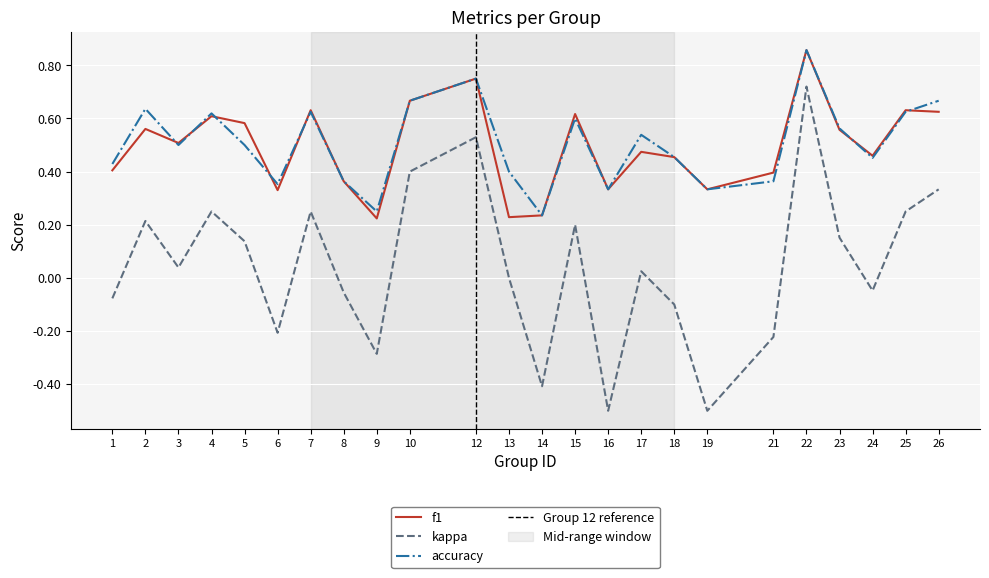

True or false: accuracy and kappa intersect in this chart.

False